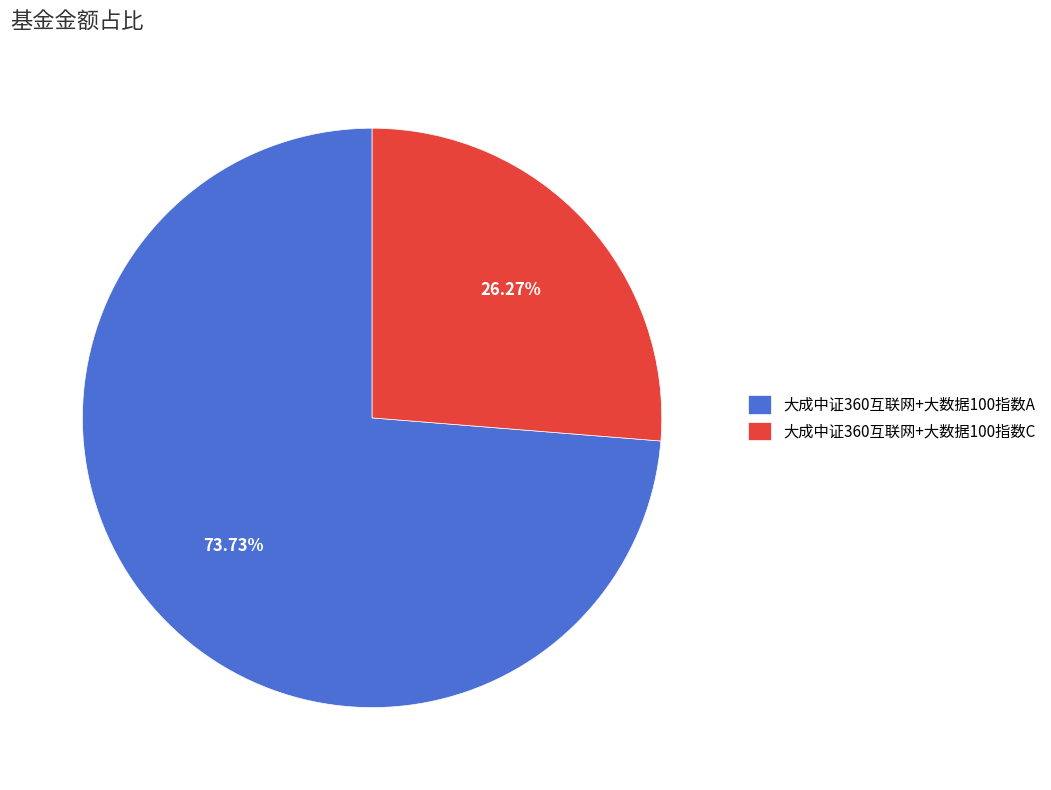

Does any single category account for the majority?

Yes